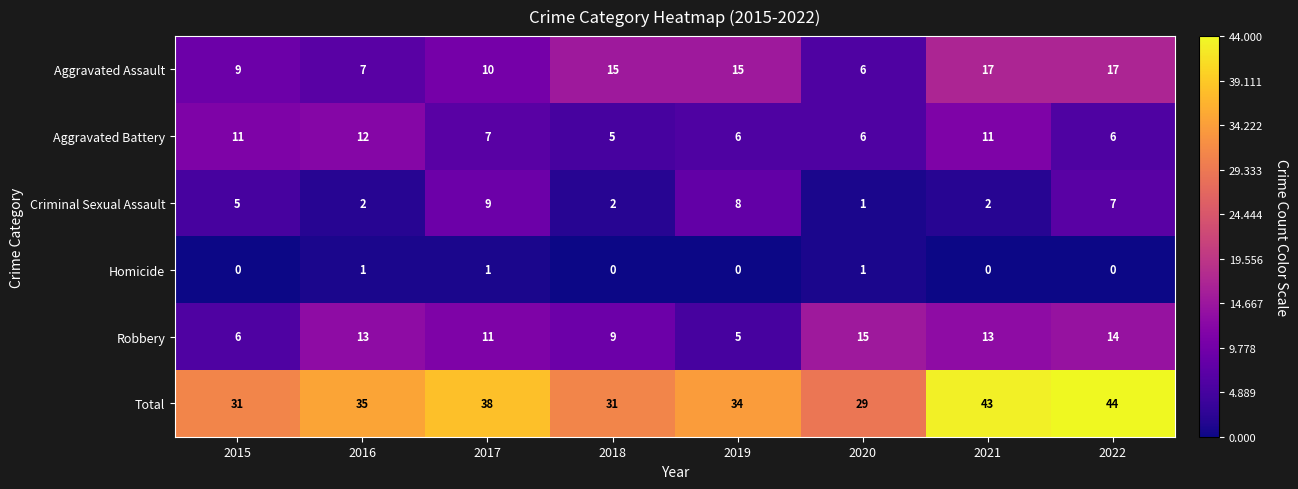

Rank the series at 2021 from highest to lowest value.

Total, Aggravated Assault, Robbery, Aggravated Battery, Criminal Sexual Assault, Homicide